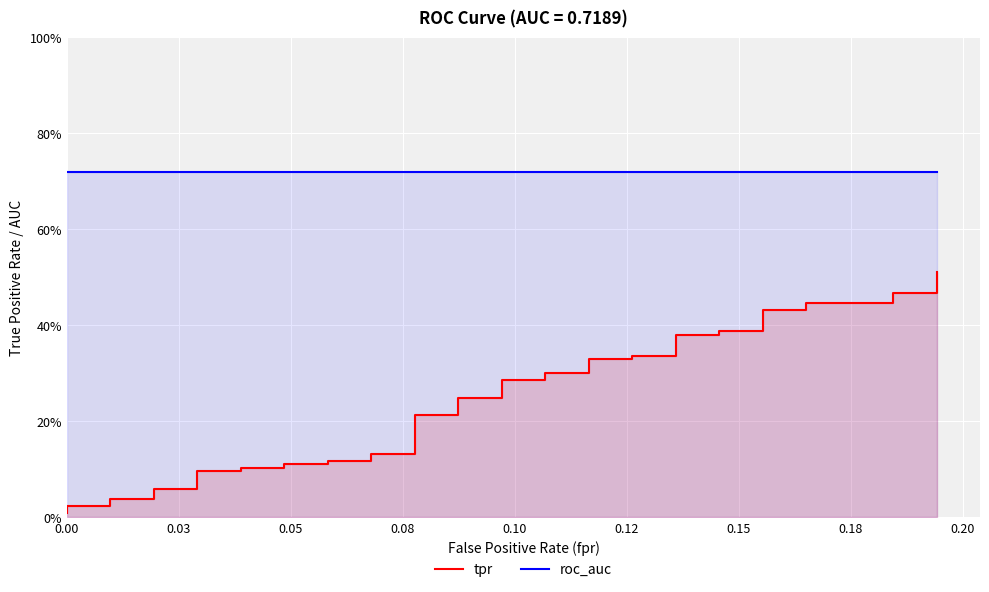

True or false: roc_auc has a value of 1.1 at 0.20.

False